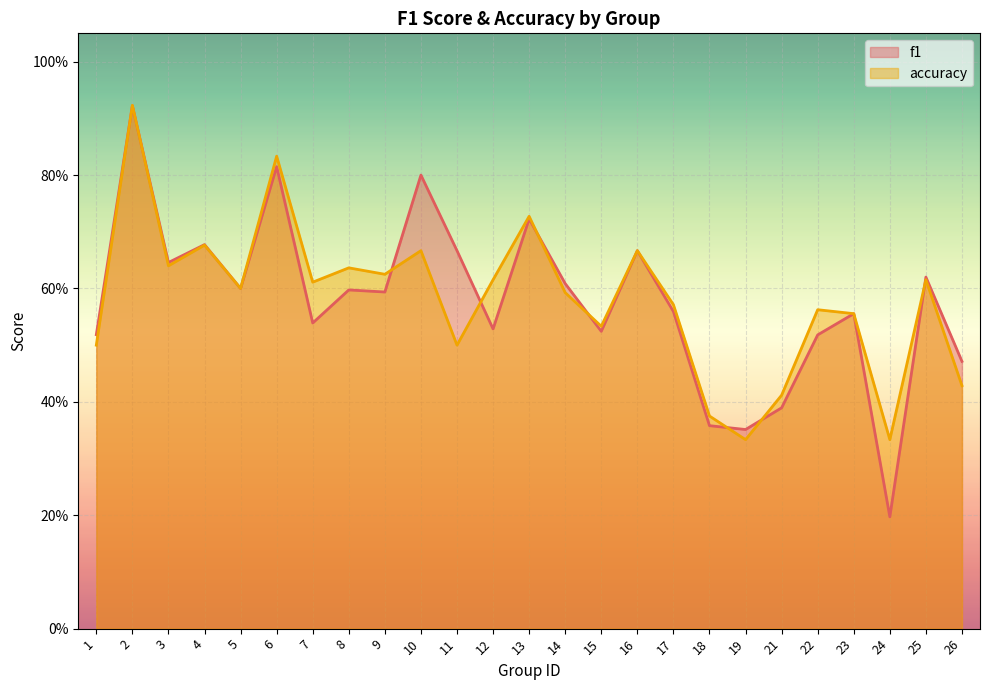

Which series has the largest total across all categories?

accuracy